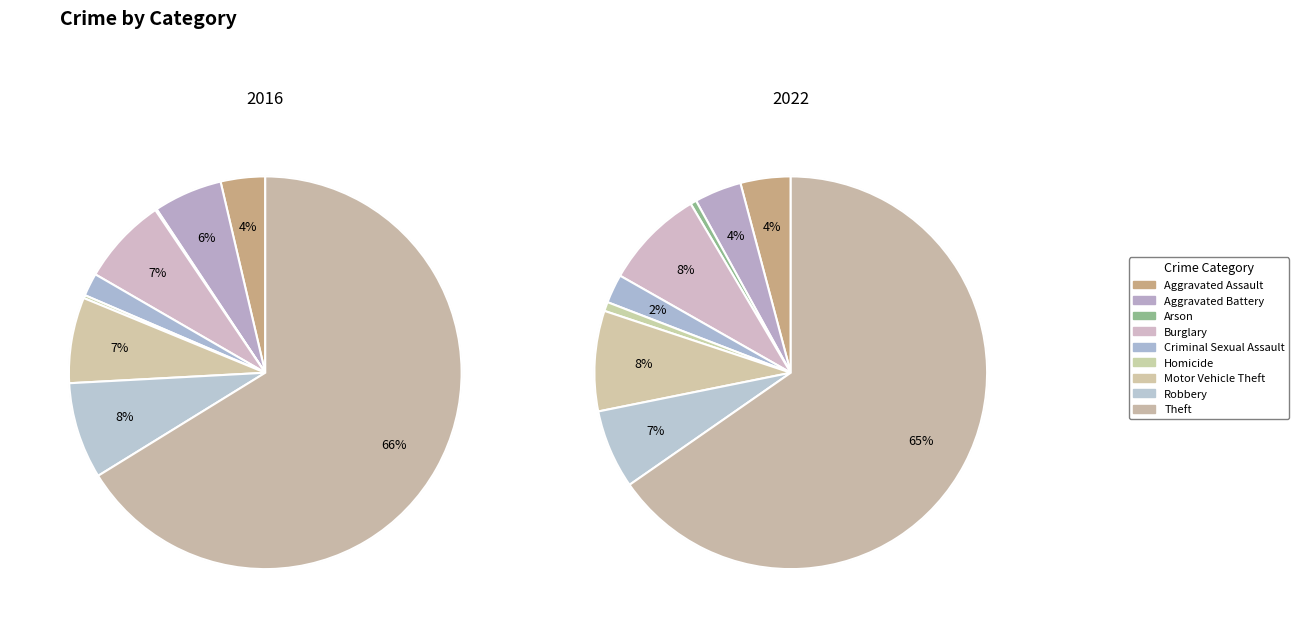

Count the number of slices in the pie.

9